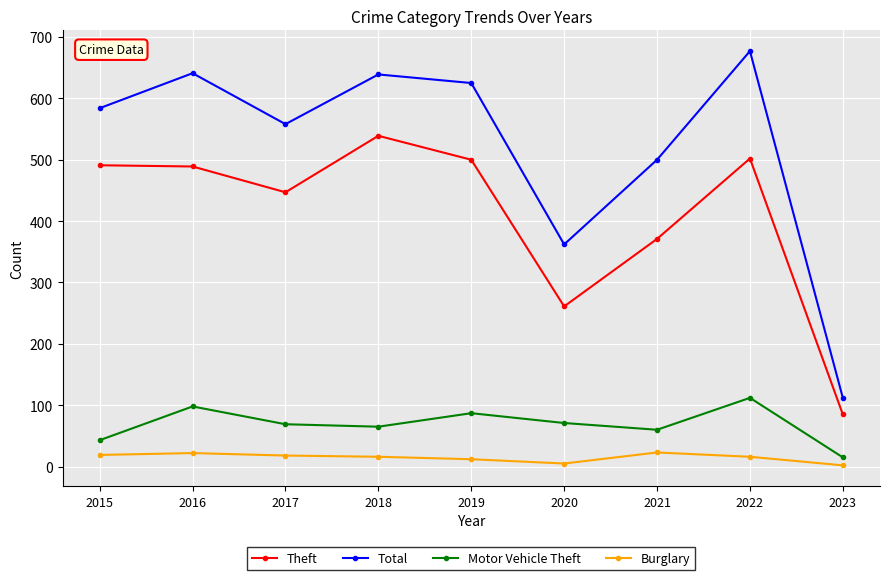

At which label is Total closest to 394?

2020